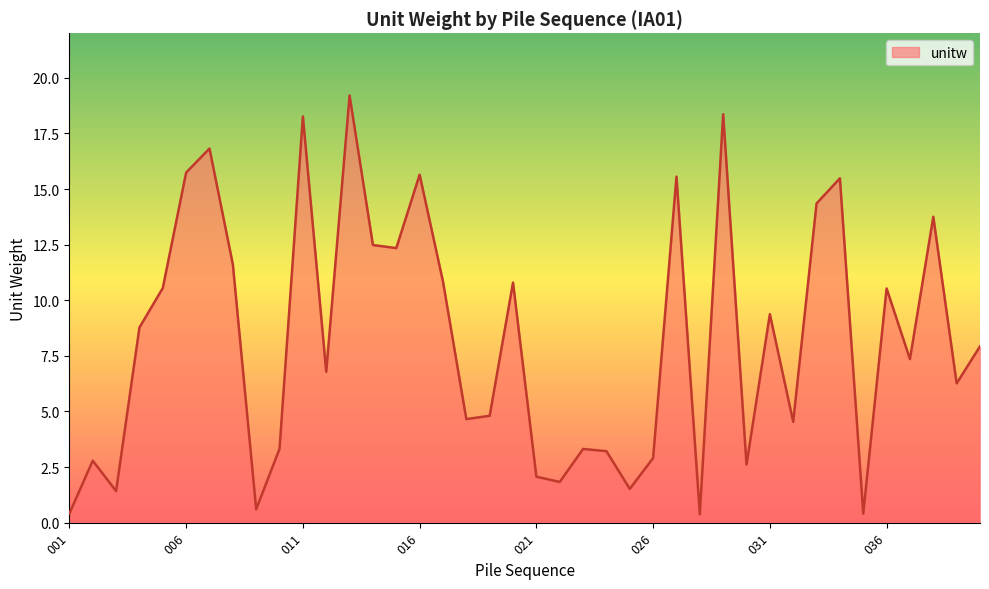

What is the maximum value shown in the chart?

19.2